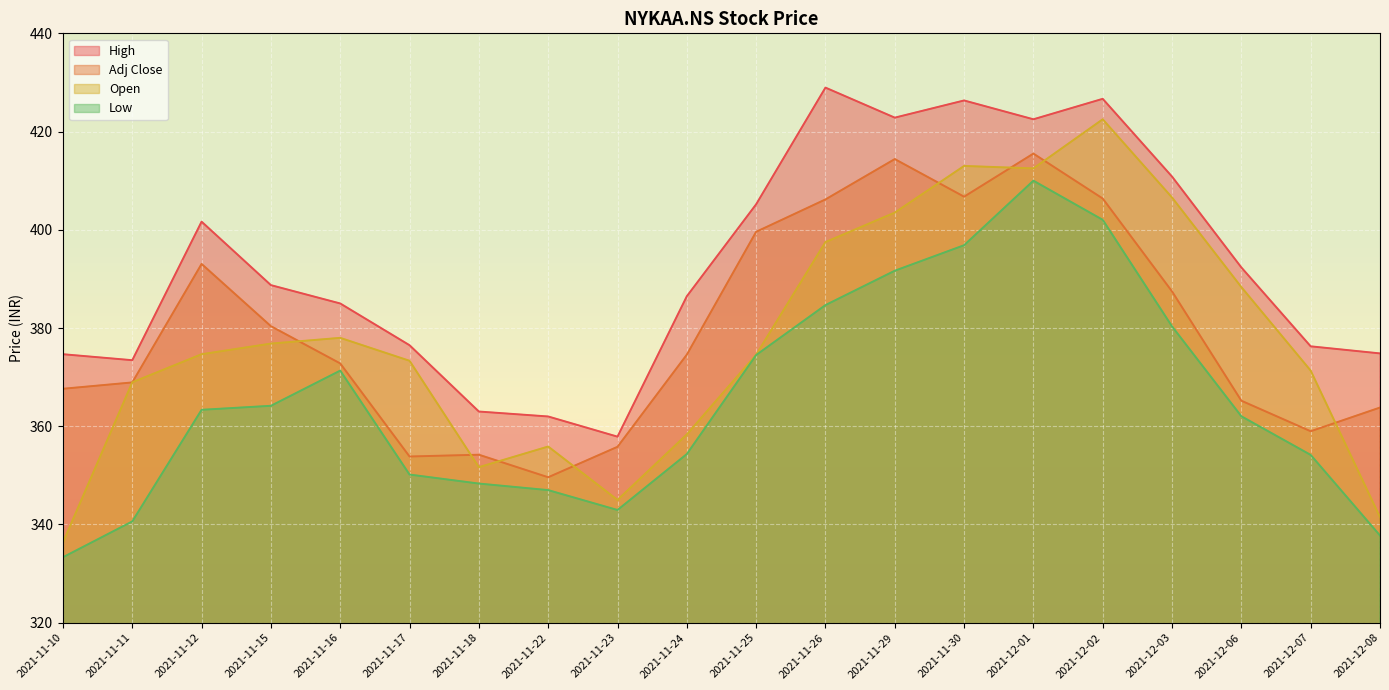

The Adj Close series shows 489.2 at 2021-11-11. True or false?

False